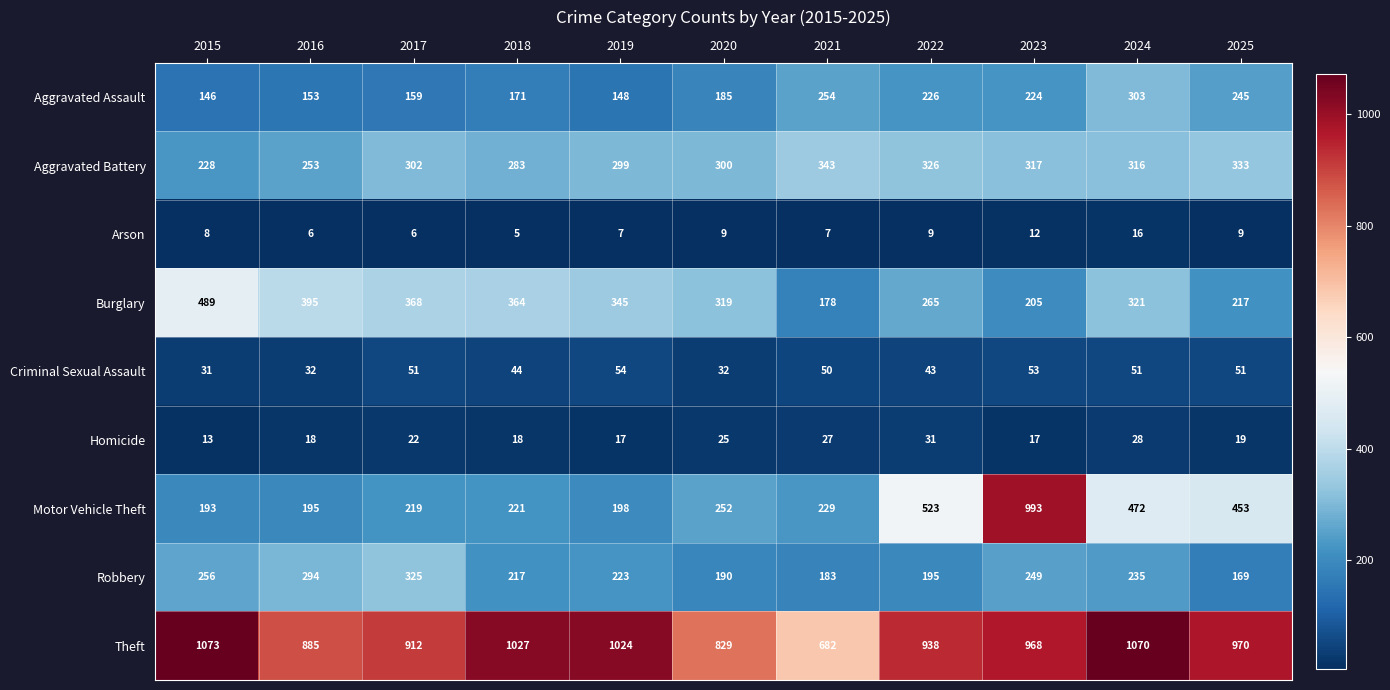

The Arson series shows 9 at 2025. True or false?

True